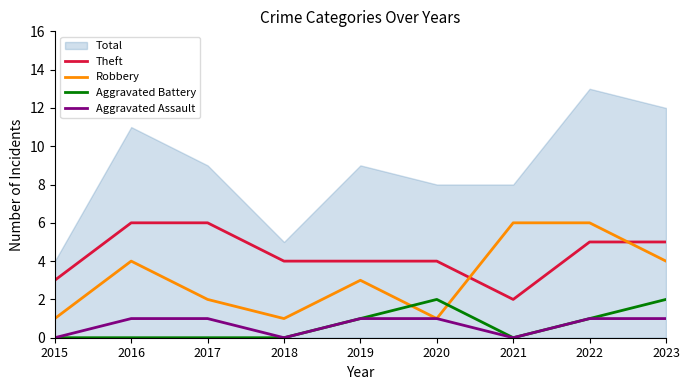

At which category is the sum across all series the highest?

2022